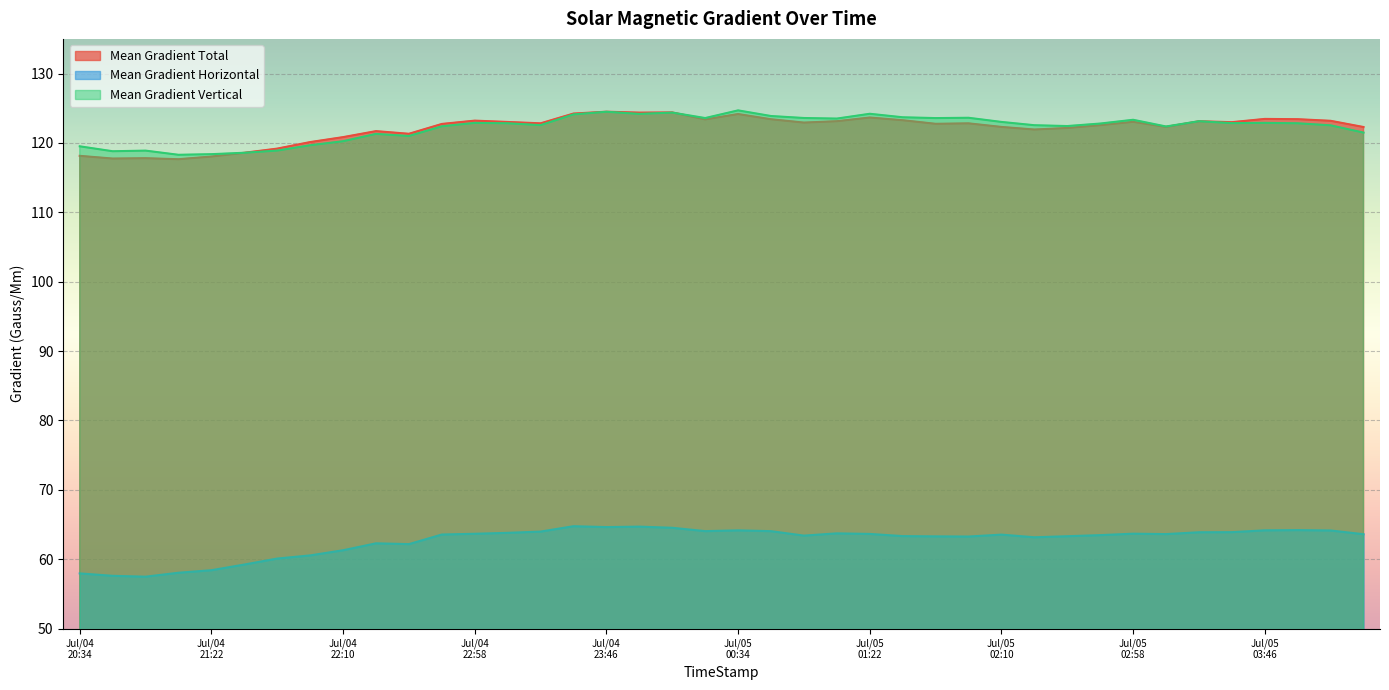

What value does the Mean Gradient Horizontal series have at Jul/04 21:22?

58.4